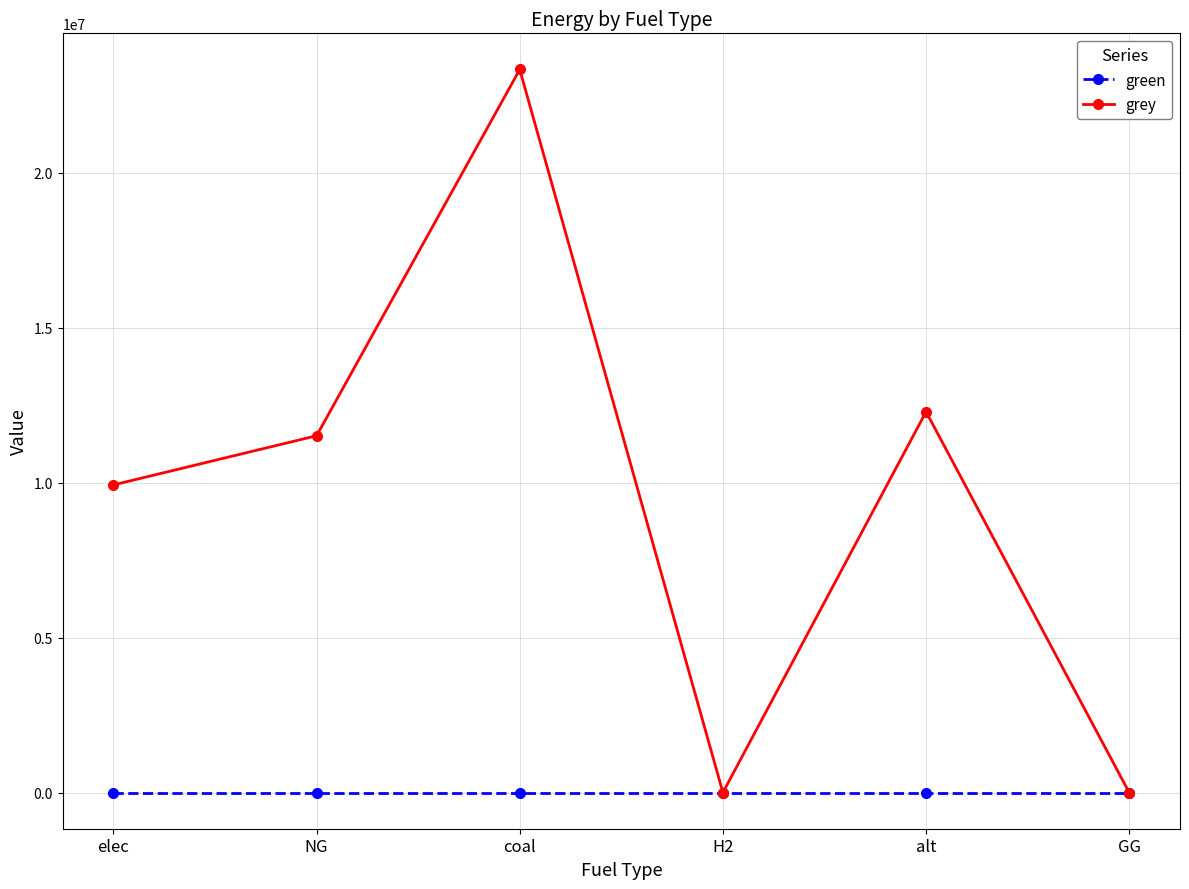

What is the spread (max minus min) of values at coal?

23333392.0